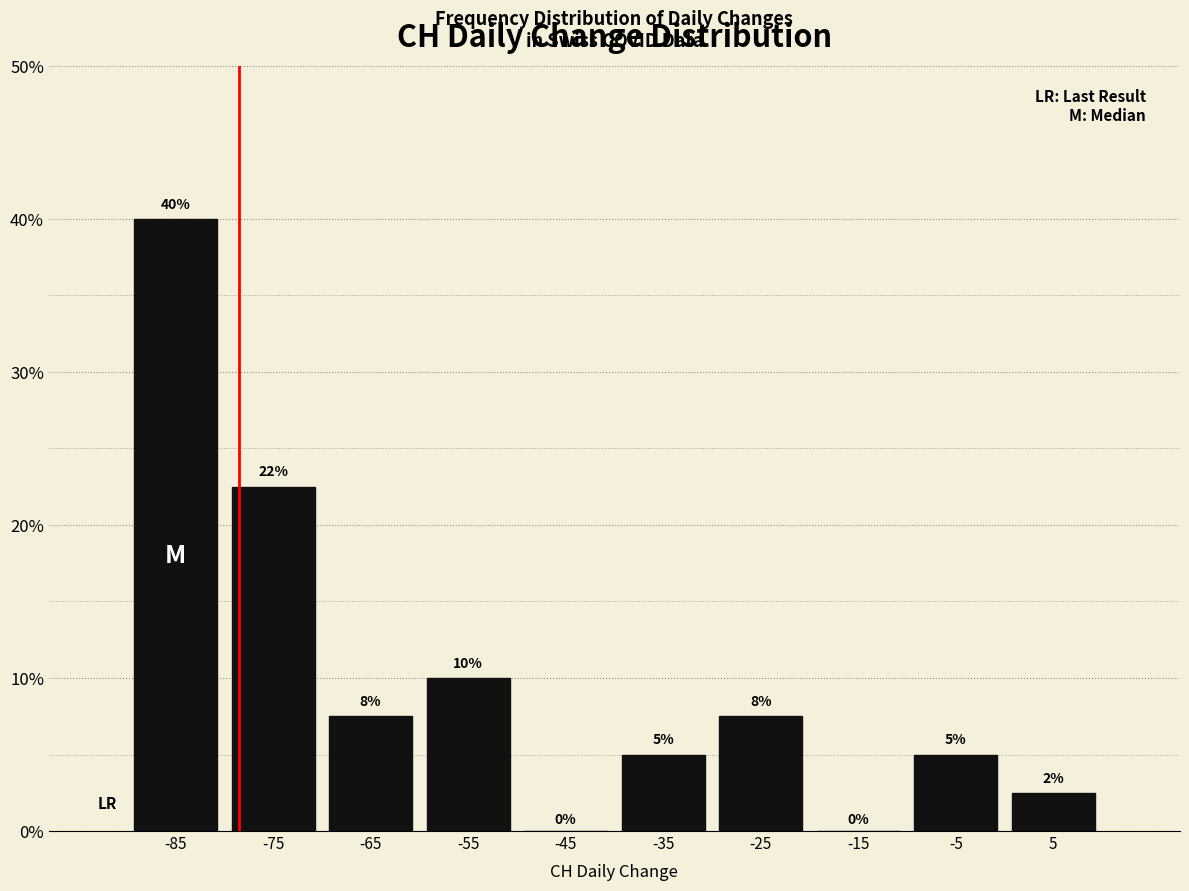

Which range on the x-axis has the tallest bar?

-90 to -80